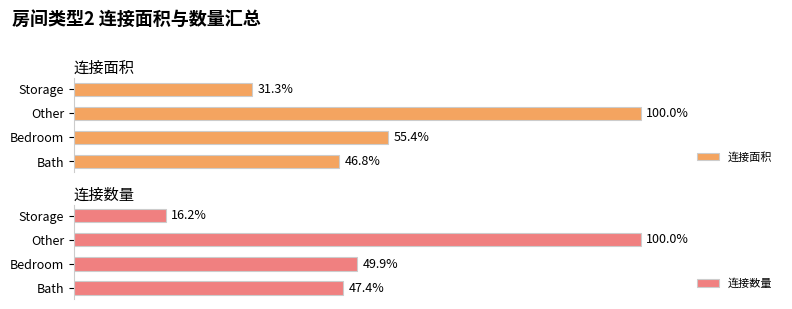

Are the bars horizontal?

Yes